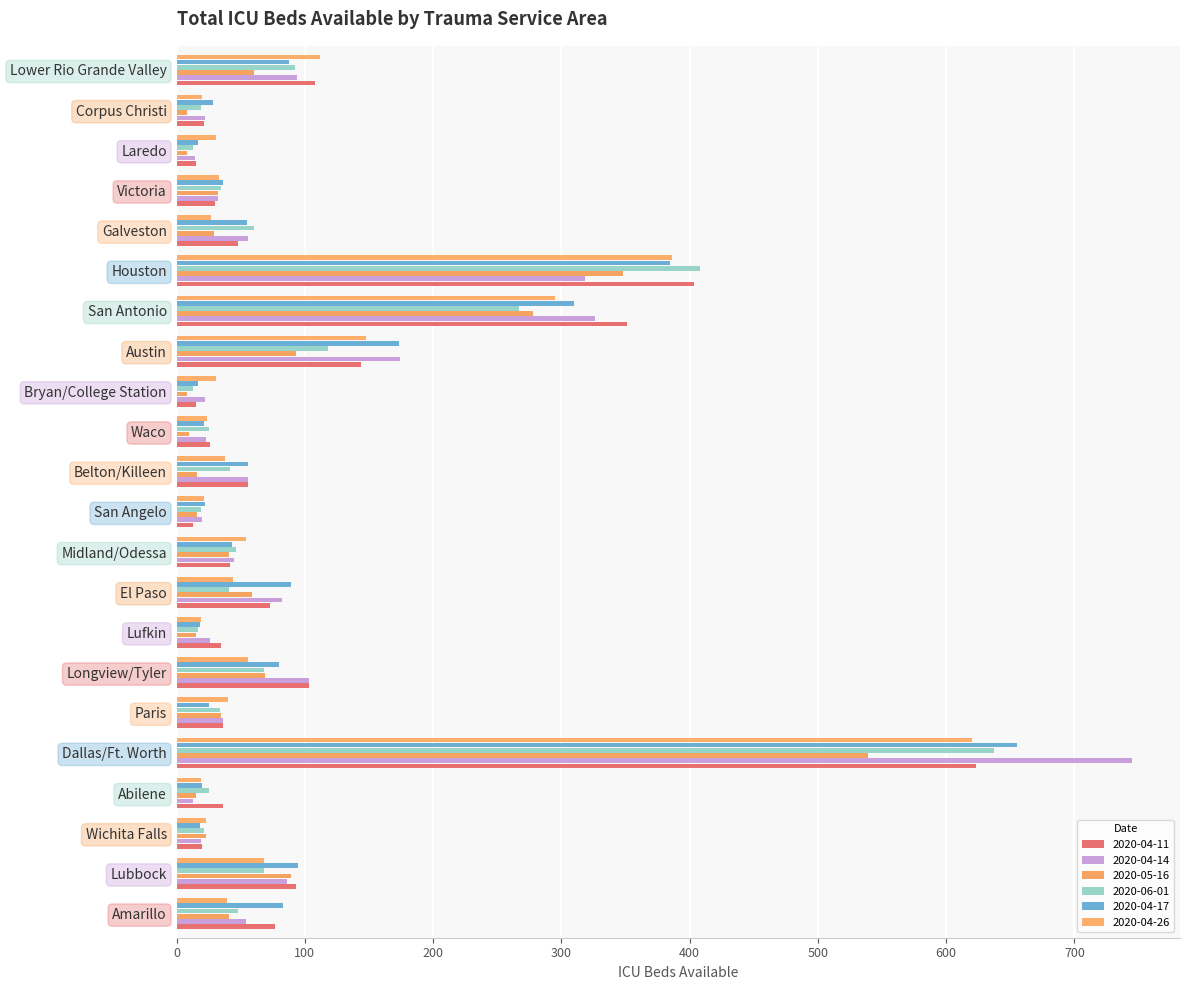

The value of 2020-04-11 at Victoria is 30. True or false?

True